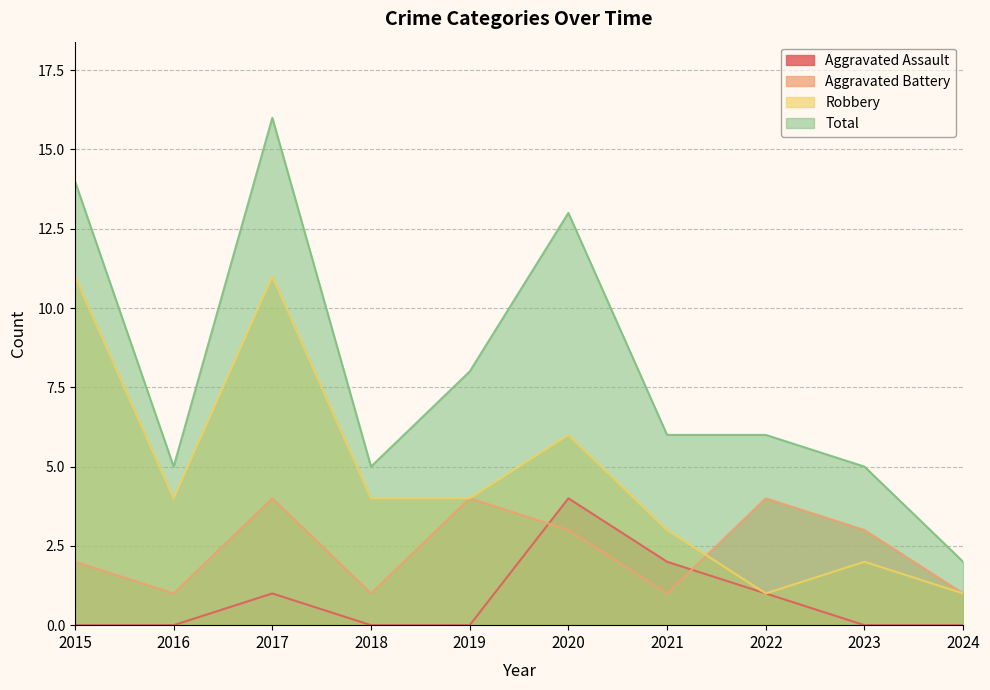

What is the sum of all Robbery values?

47